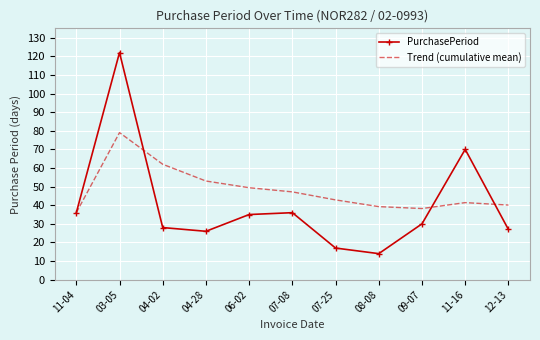

Which series has the largest range (max minus min)?

PurchasePeriod